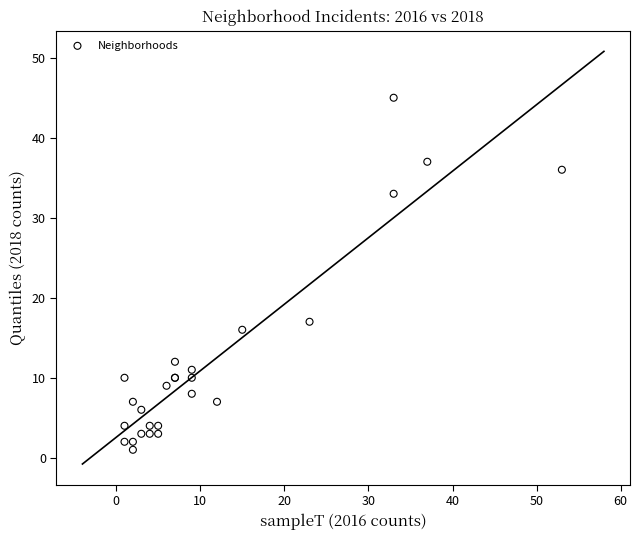

What Y value in the scatter plot is closest to 23?

17